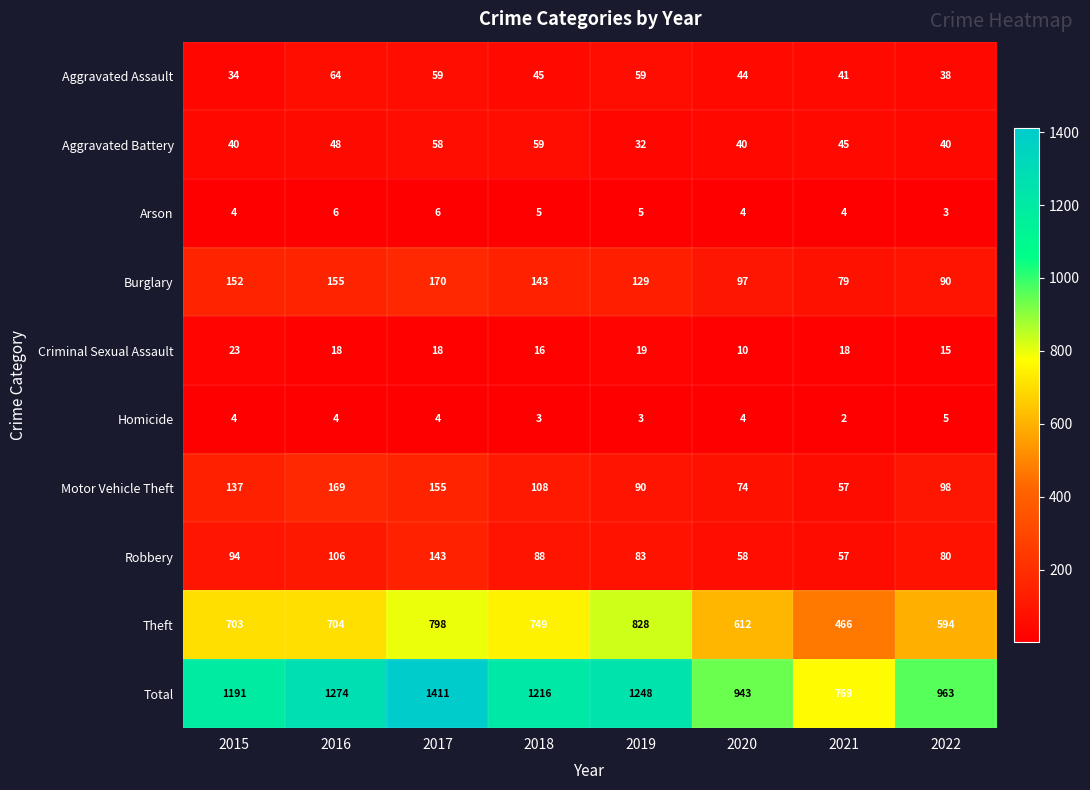

What is the minimum value for Robbery?

57